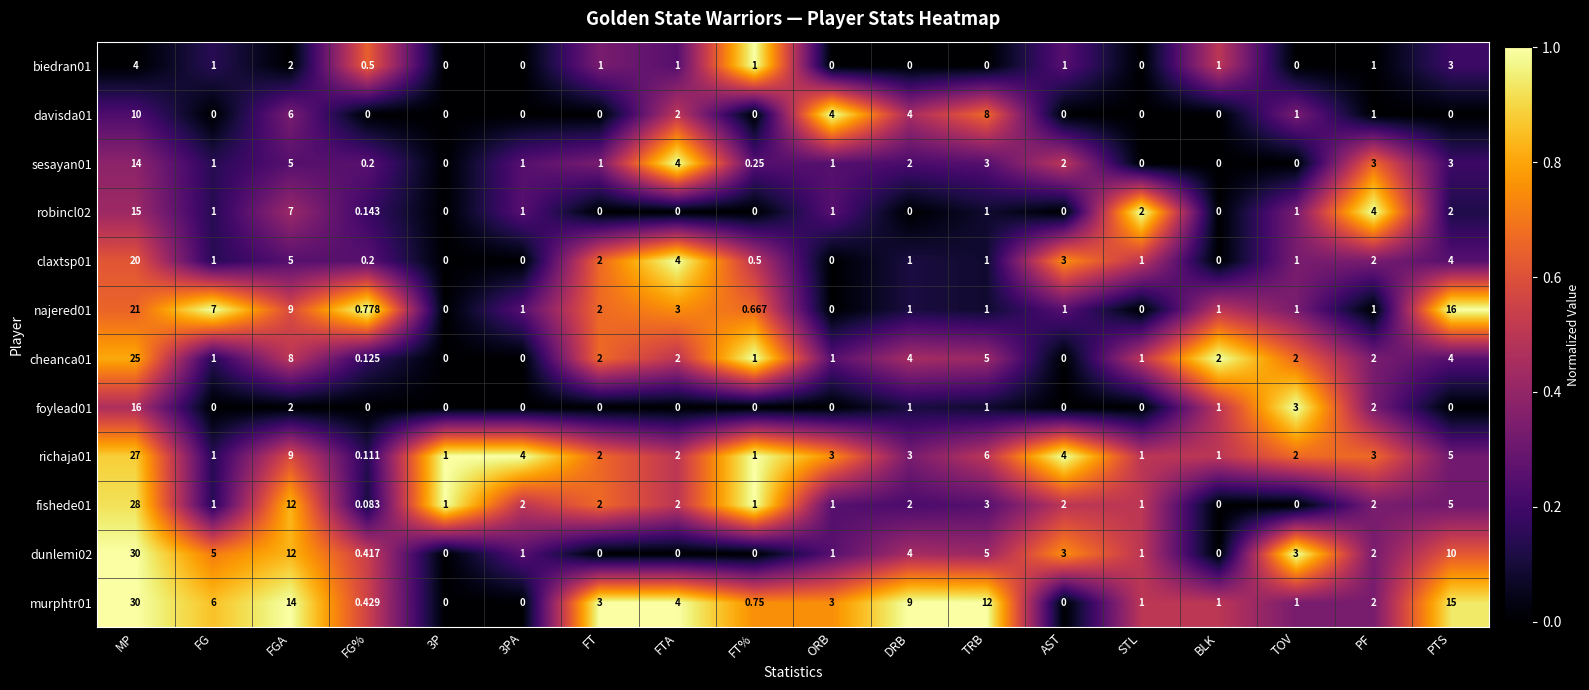

Count the number of data series in this chart.

12